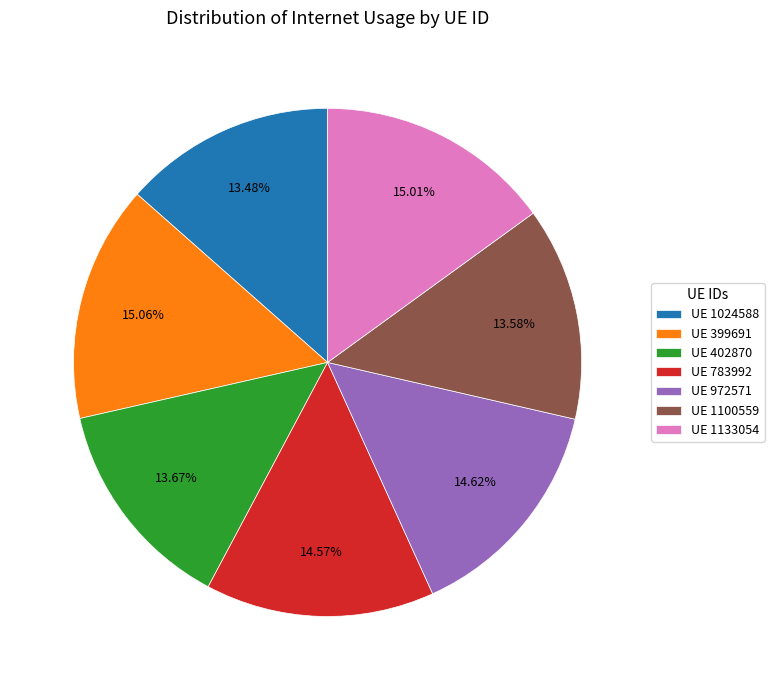

To the nearest percent, what is the average slice percentage?

14%